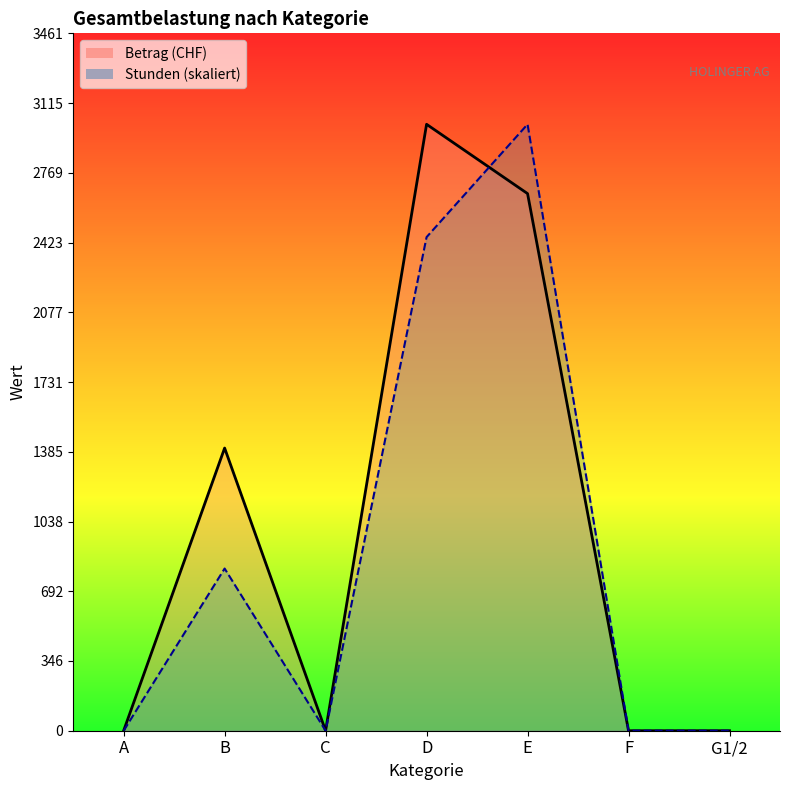

How many times do Betrag and Stunden cross each other?

1